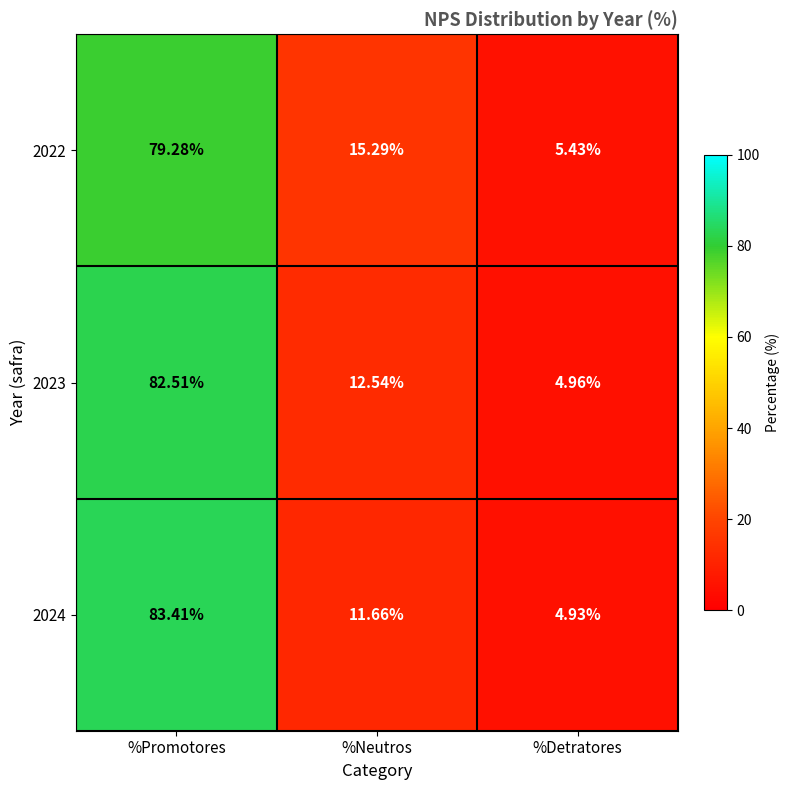

Which category has the highest value in the 2023 series?

%Promotores